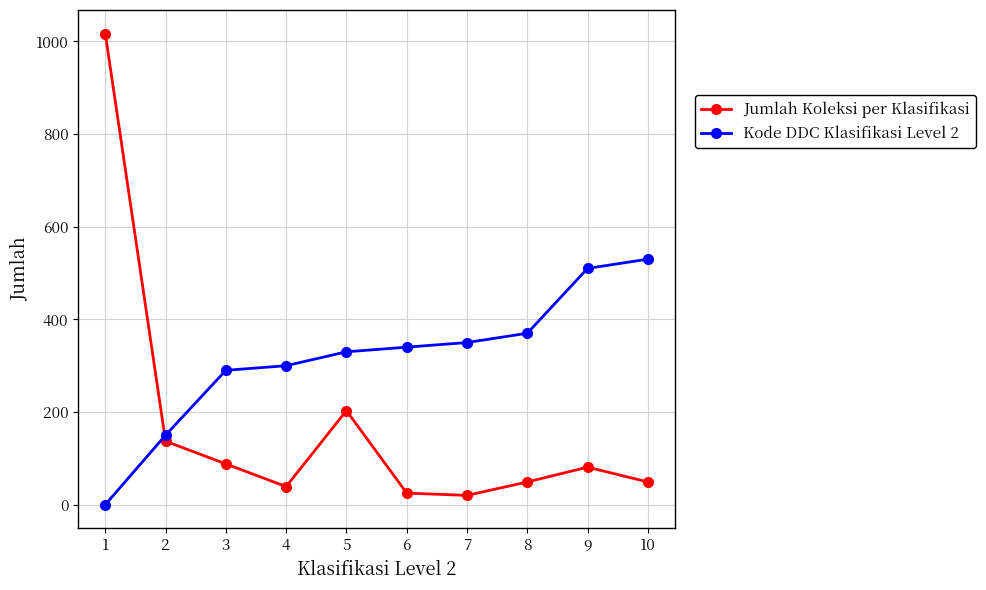

What is the maximum value for Jumlah Koleksi per Klasifikasi?

1017